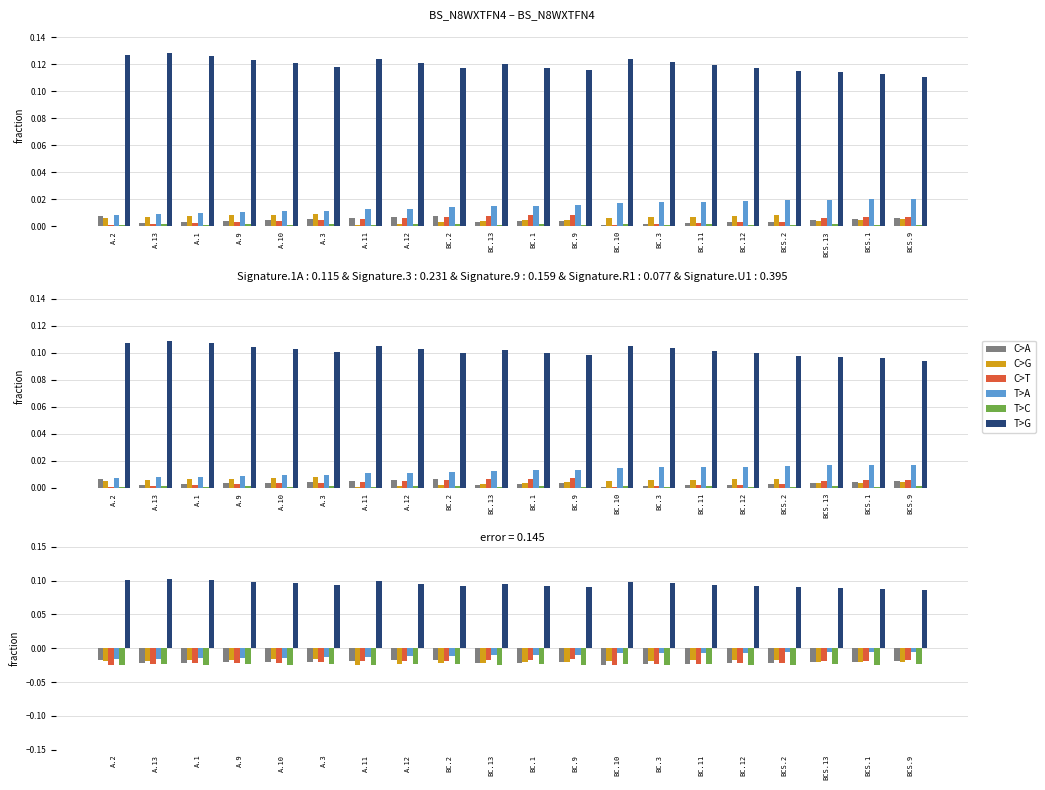

Count the number of data series in this chart.

6